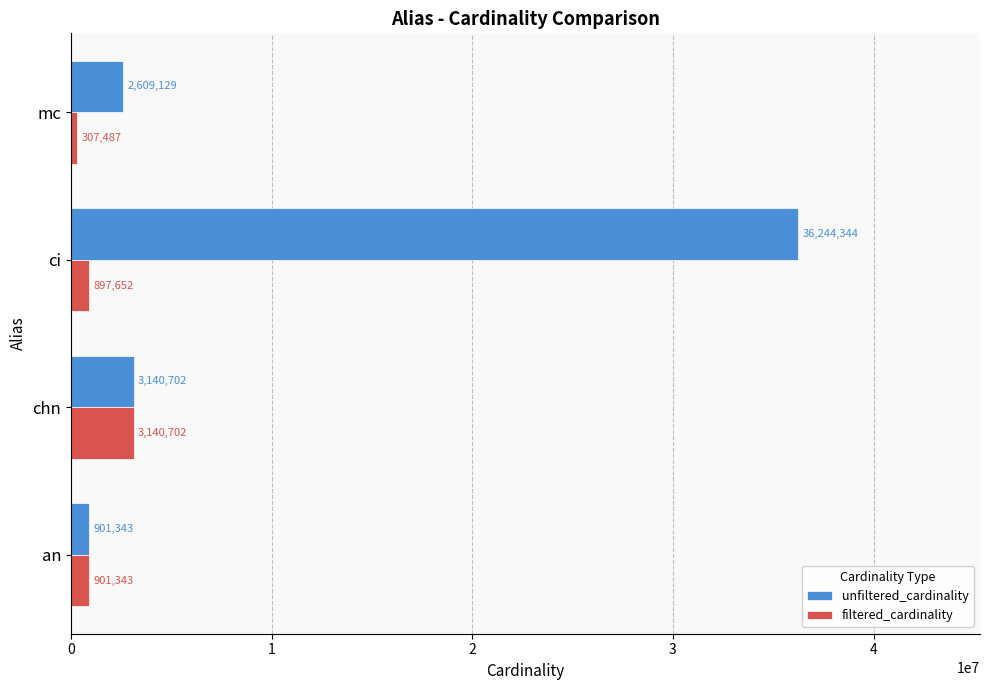

Which series has the largest total across all categories?

unfiltered_cardinality